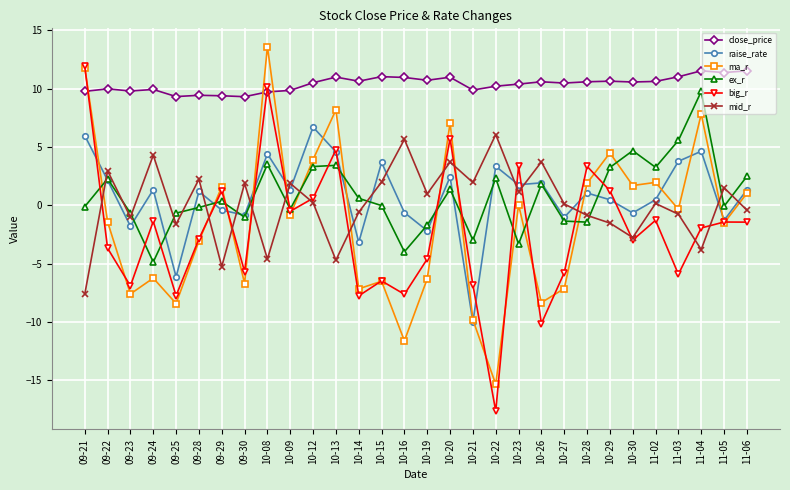

The mid_r series shows 0.9 at 10-21. True or false?

False